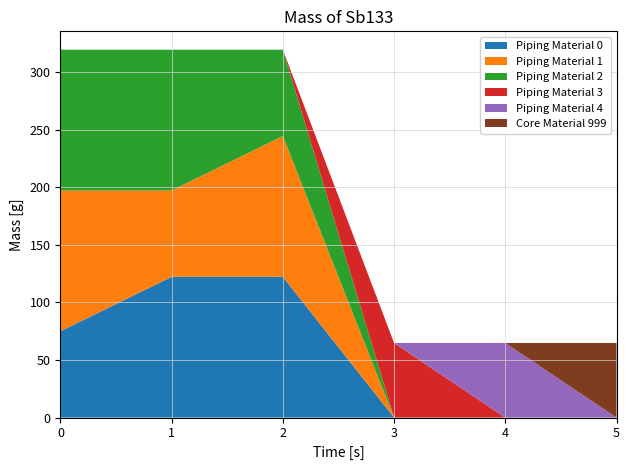

Reading left to right, list all the values displayed in this chart.

Piping Material 0: 75.0	122.3	122.3	0.0	0.0	0.0
Piping Material 1: 122.3	75.0	122.3	0.0	0.0	0.0
Piping Material 2: 122.3	122.3	75.0	0.0	0.0	0.0
Piping Material 3: 0.0	0.0	0.0	64.8	0.0	0.0
Piping Material 4: 0.0	0.0	0.0	0.0	64.8	0.0
Core Material 999: 0.0	0.0	0.0	0.0	0.0	64.8